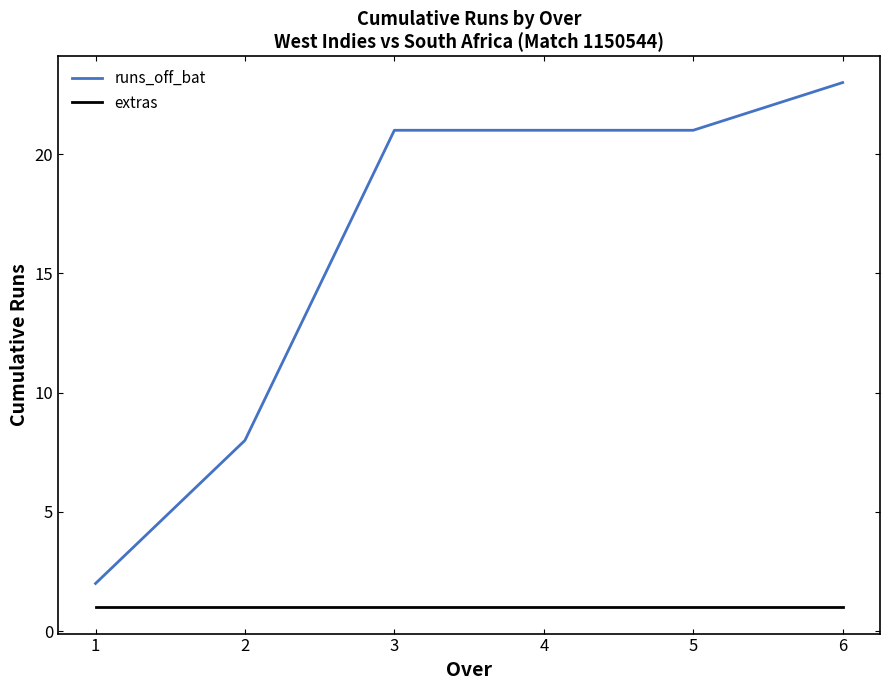

Which category has the highest value across all series?

6